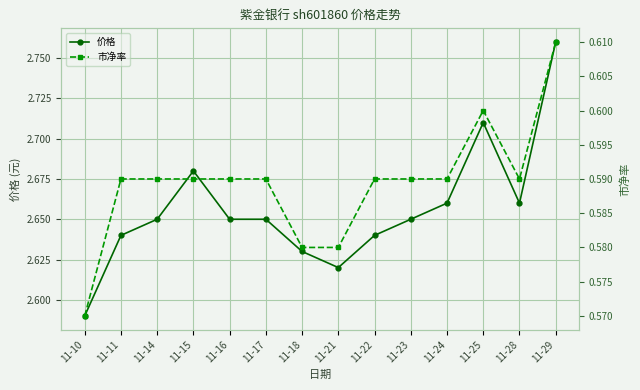

How many lines are shown in the chart?

2